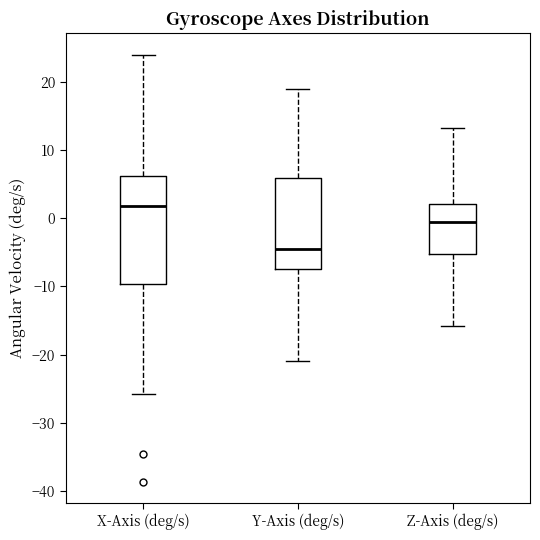

Reading left to right, transcribe this box plot: for each box, give where its median line is, the range the box spans, and where its two whiskers end, as read against the y-axis. The values are not printed on the chart, so give them approximately, as read against the axis.

X-Axis (deg/s): median 2, box -10 to 6, whiskers -26 to 24
Y-Axis (deg/s): median -4, box -7 to 6, whiskers -21 to 19
Z-Axis (deg/s): median -1, box -5 to 2, whiskers -16 to 13